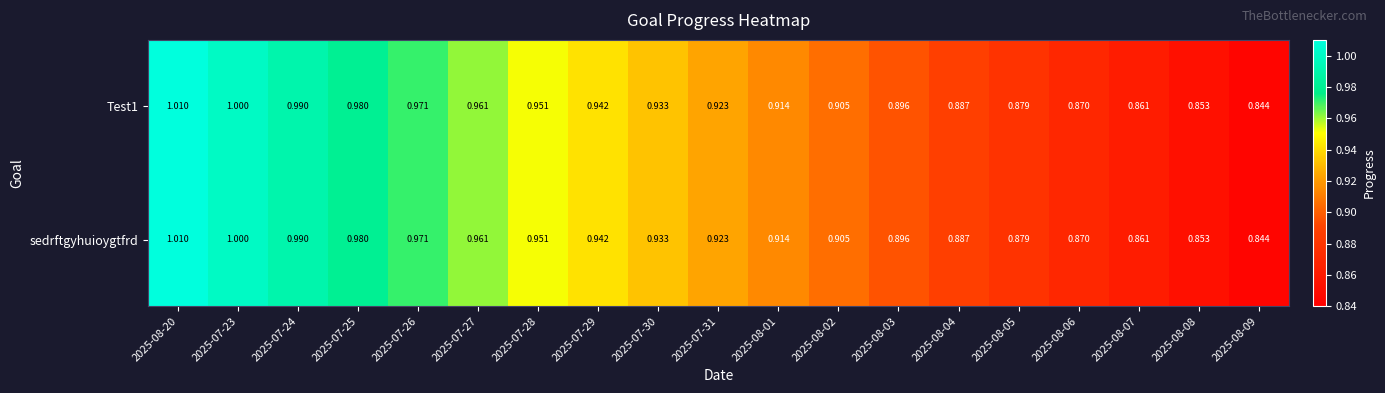

At which category is the sum across all series the highest?

2025-08-20